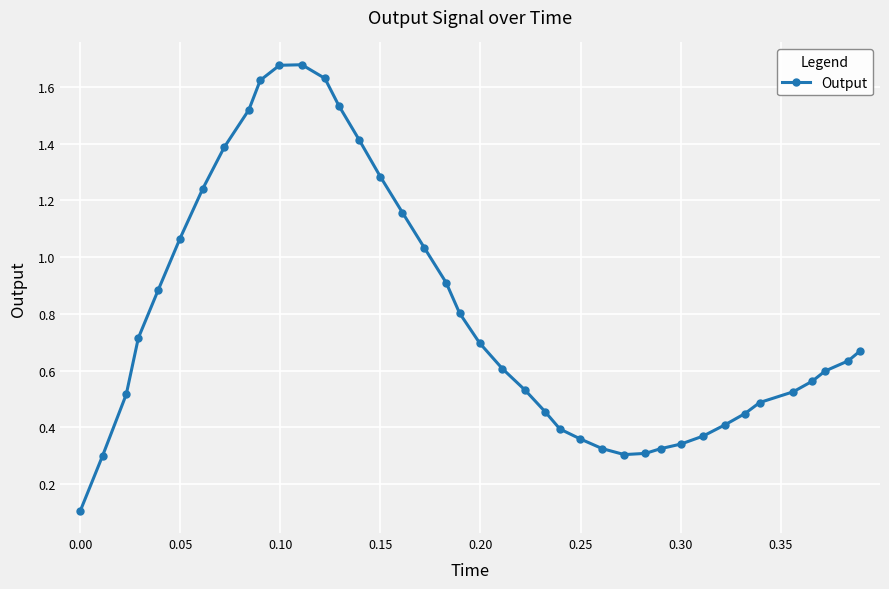

What is the average value?

0.8